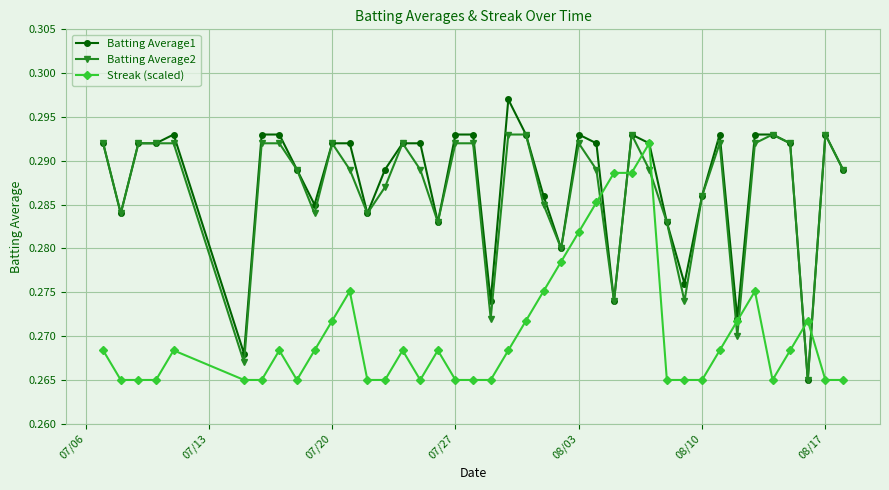

Which series has the widest spread of values?

Batting Average1